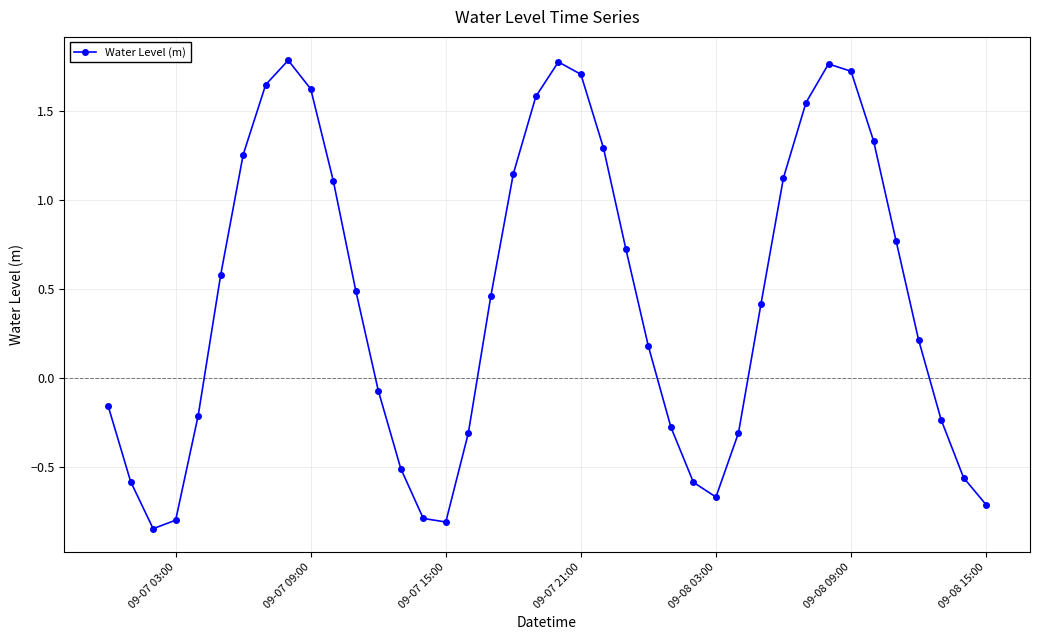

How many interior local peaks (higher than both neighbors) does the data have?

3